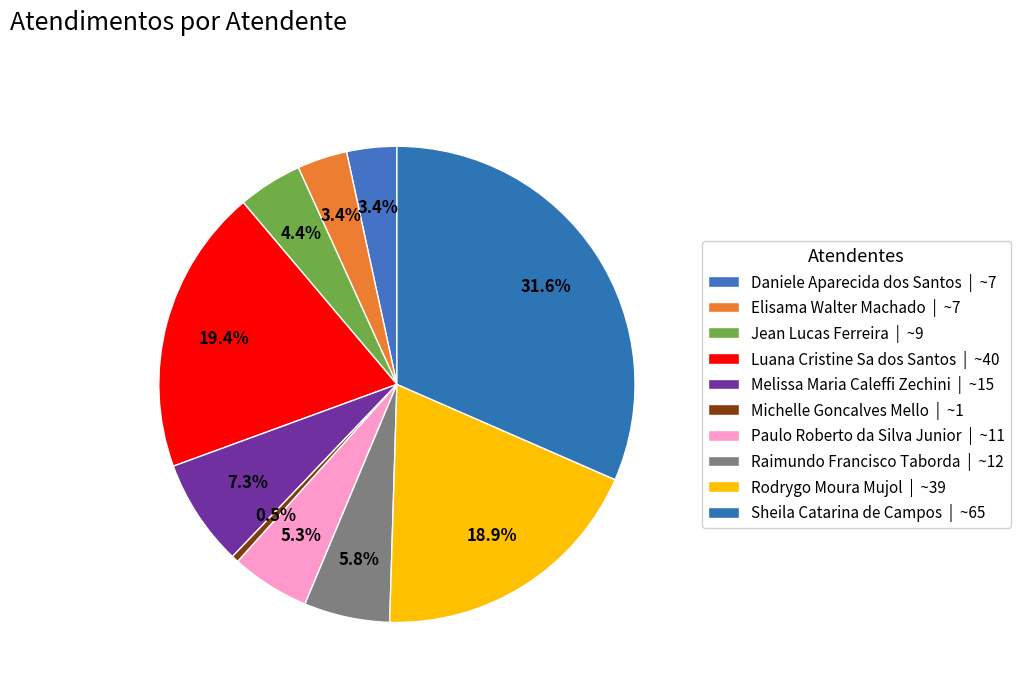

How many segments does this pie chart have?

10